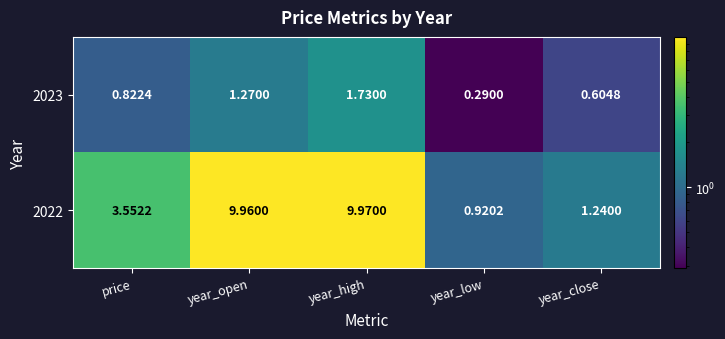

At year_low, list the series in order from smallest to largest.

2023, 2022